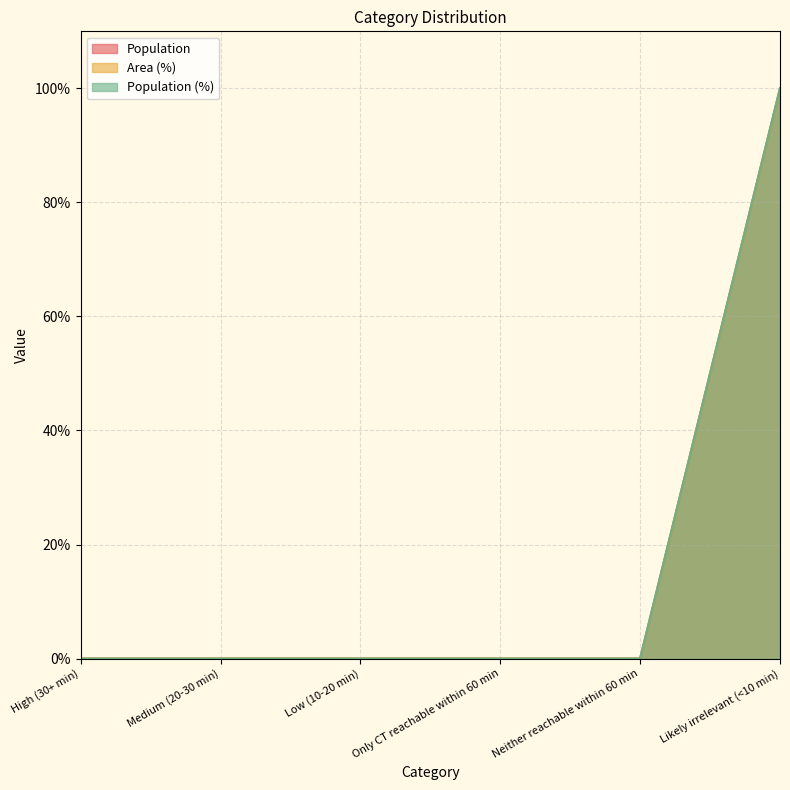

Which series changed the most between Low (10-20 min) and Neither reachable within 60 min?

Population